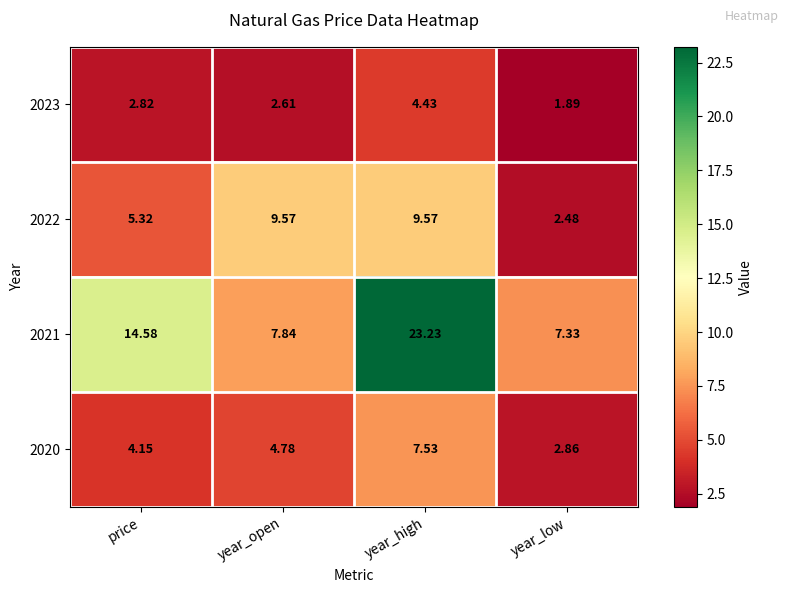

List the series in order of their overall mean, highest first.

2021, 2022, 2020, 2023